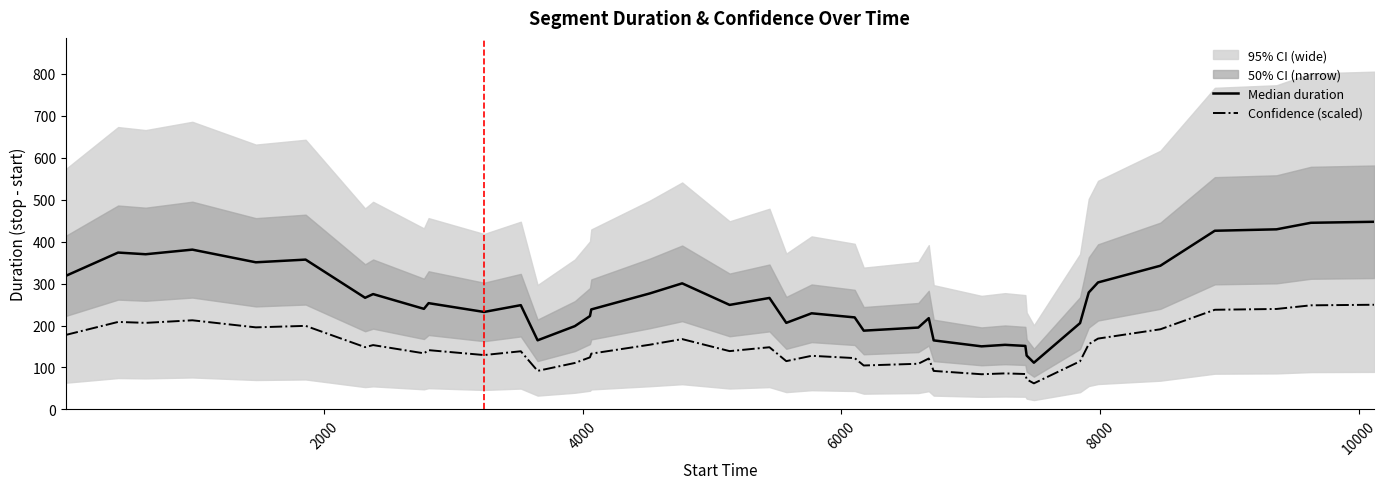

What is the maximum value for Confidence (scaled)?

249.5